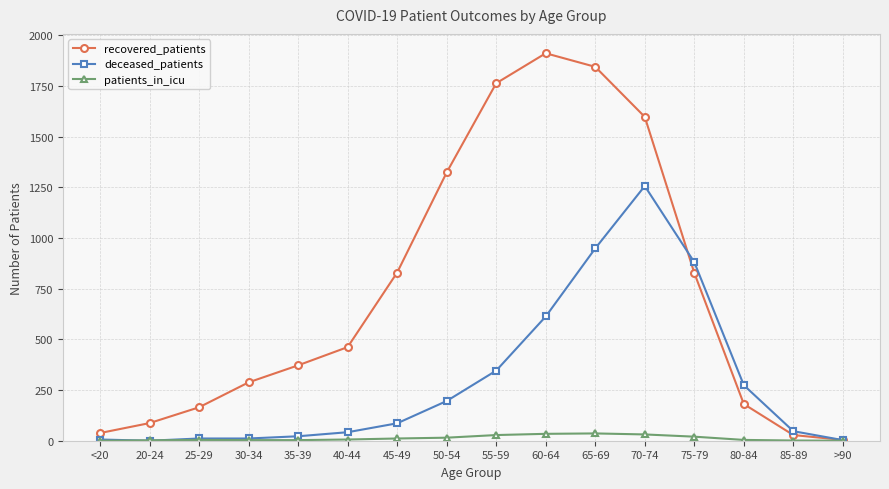

What is the total value across all series at 55-59?

2138